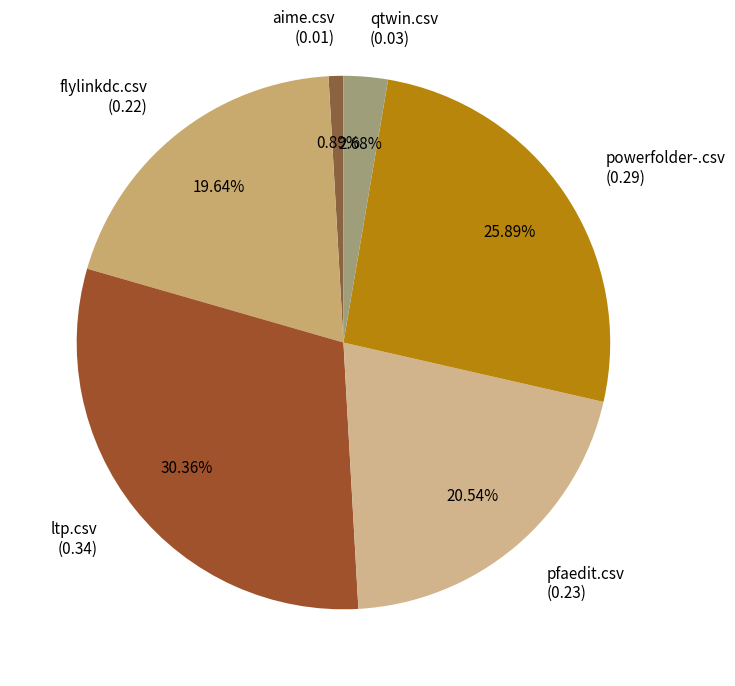

What is the smallest slice in the pie chart?

aime.csv